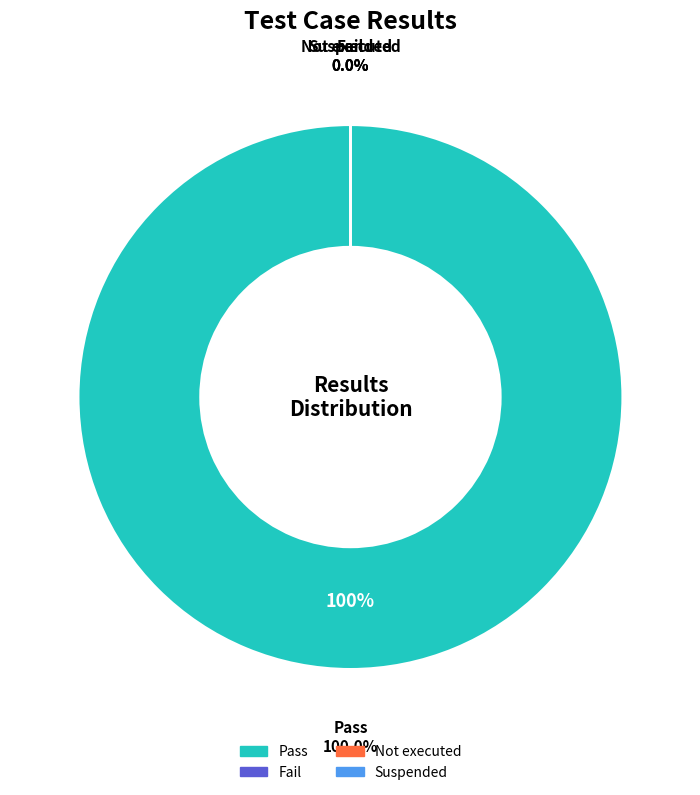

Which category has the smallest portion of the pie?

Fail